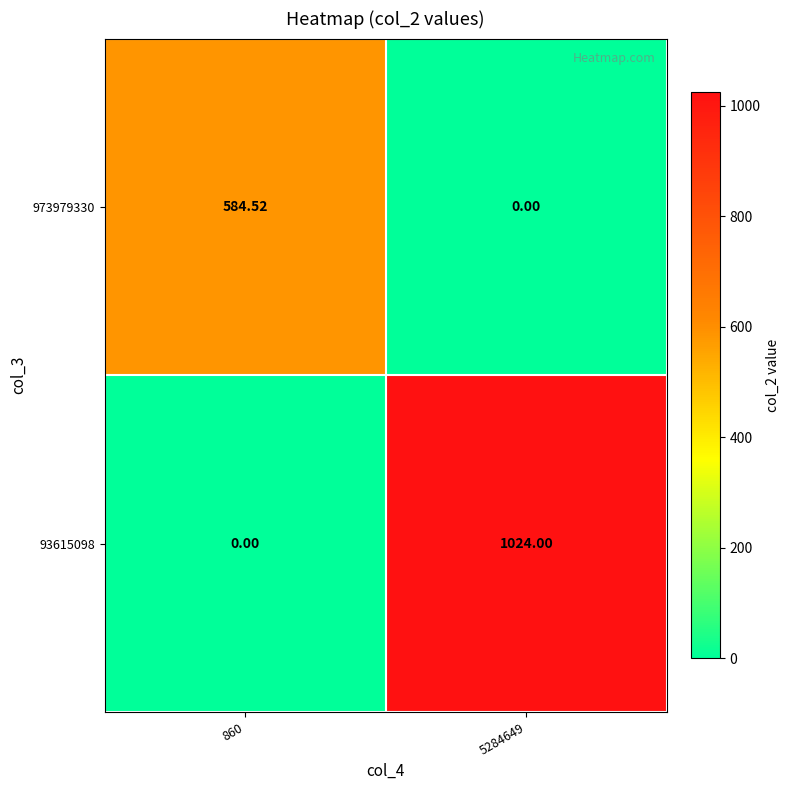

How many positive values does the 973979330 series have?

1